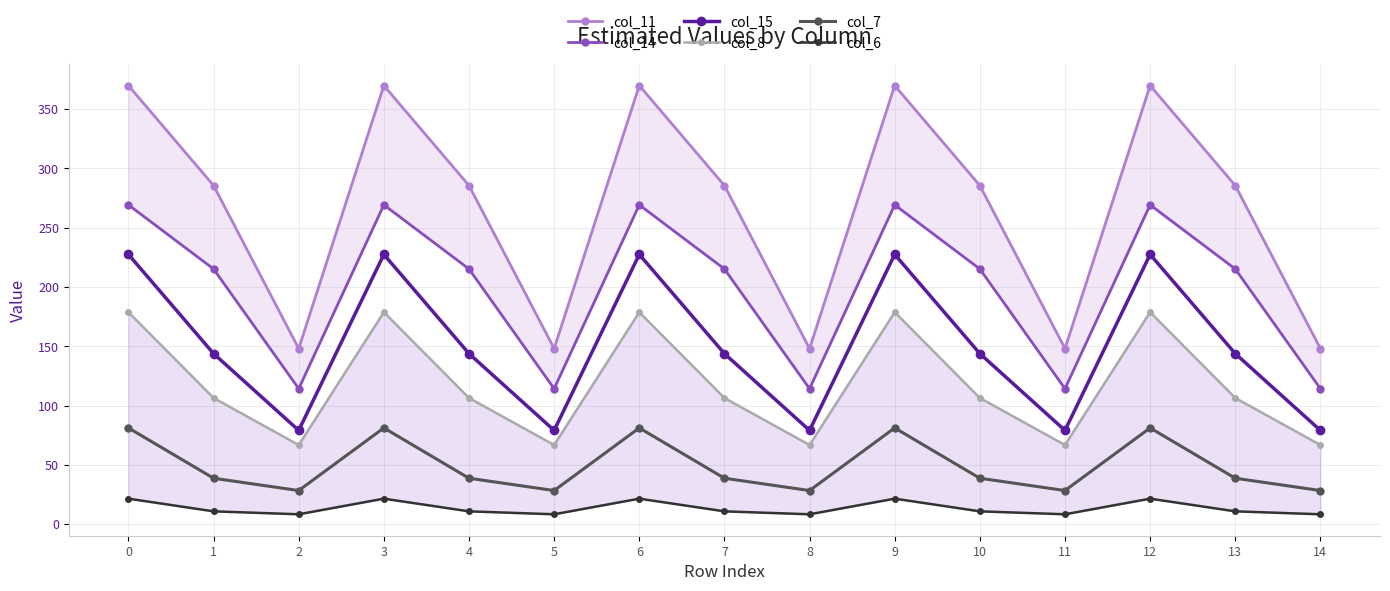

At 2, list the series in order from largest to smallest.

col_11, col_14, col_15, col_8, col_7, col_6